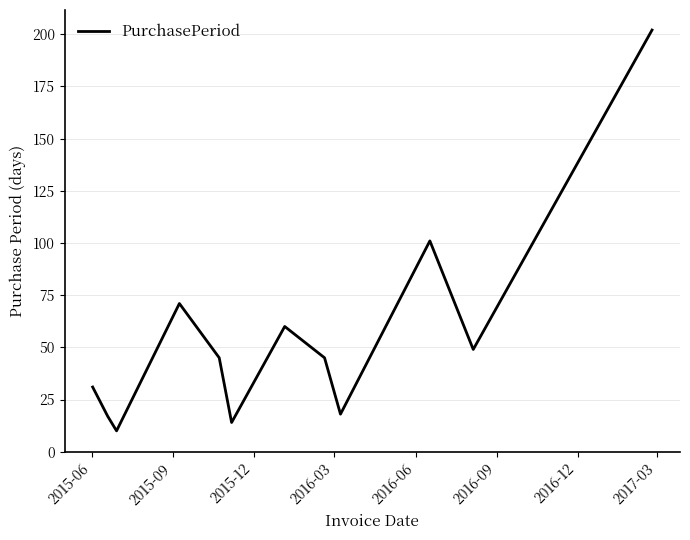

What is the smallest value displayed?

10